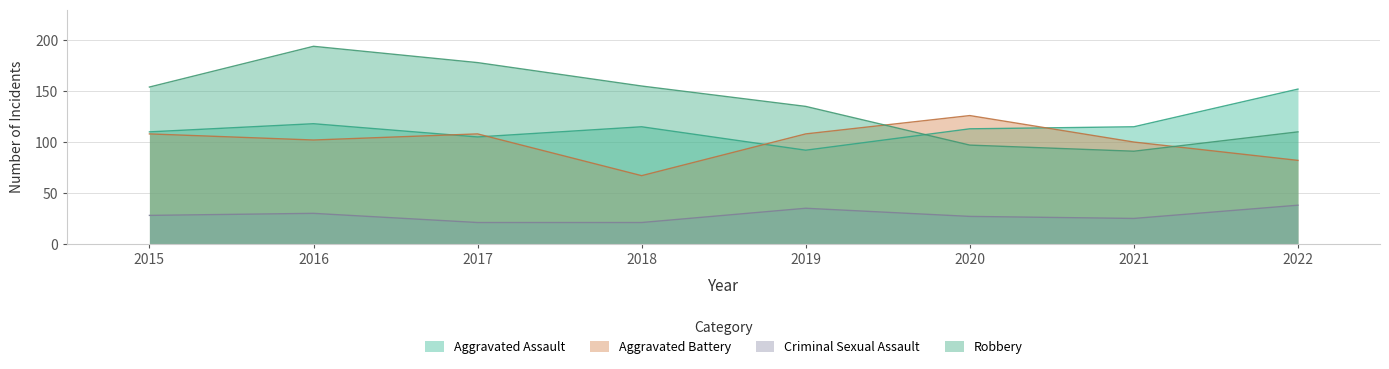

True or false: Robbery has more than 0 interior local peaks.

True